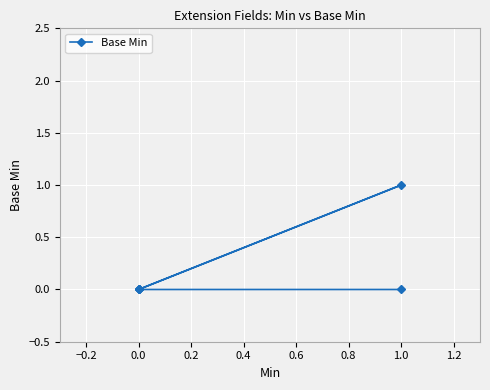

How many positive values are there?

1